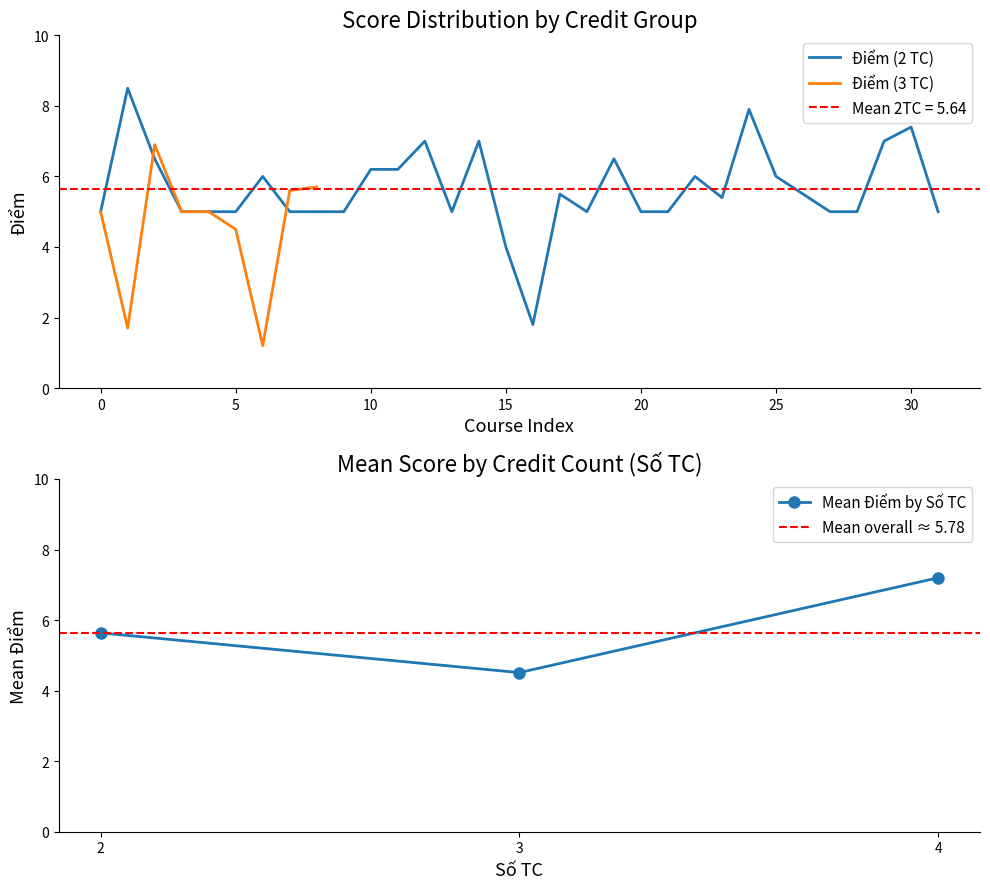

How many interior local valleys (lower than both neighbors) does the data have?

2